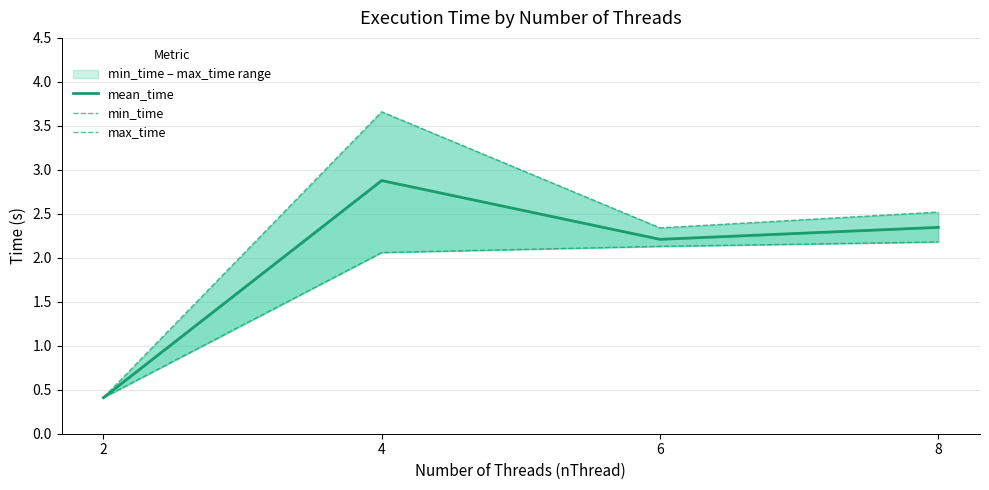

How many data points does each series have?

4